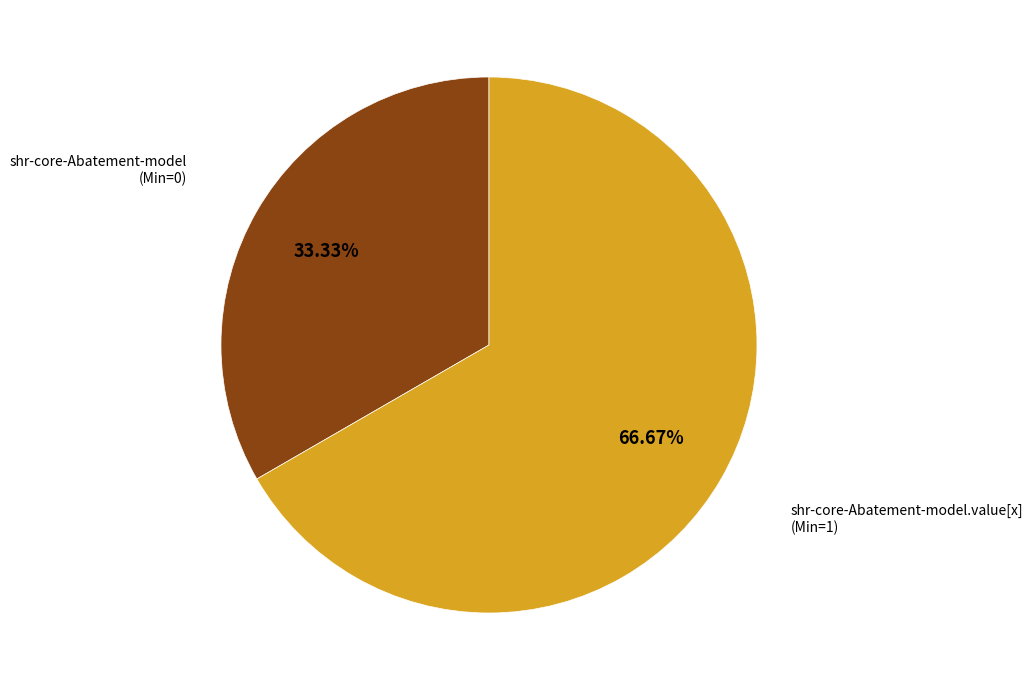

Is there any slice that represents more than half of the pie?

Yes